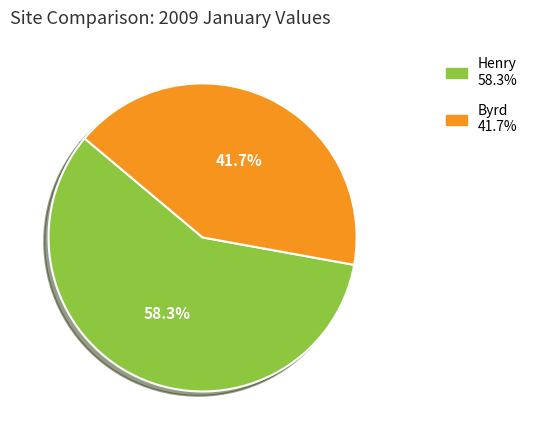

Which category has the smallest portion of the pie?

Byrd